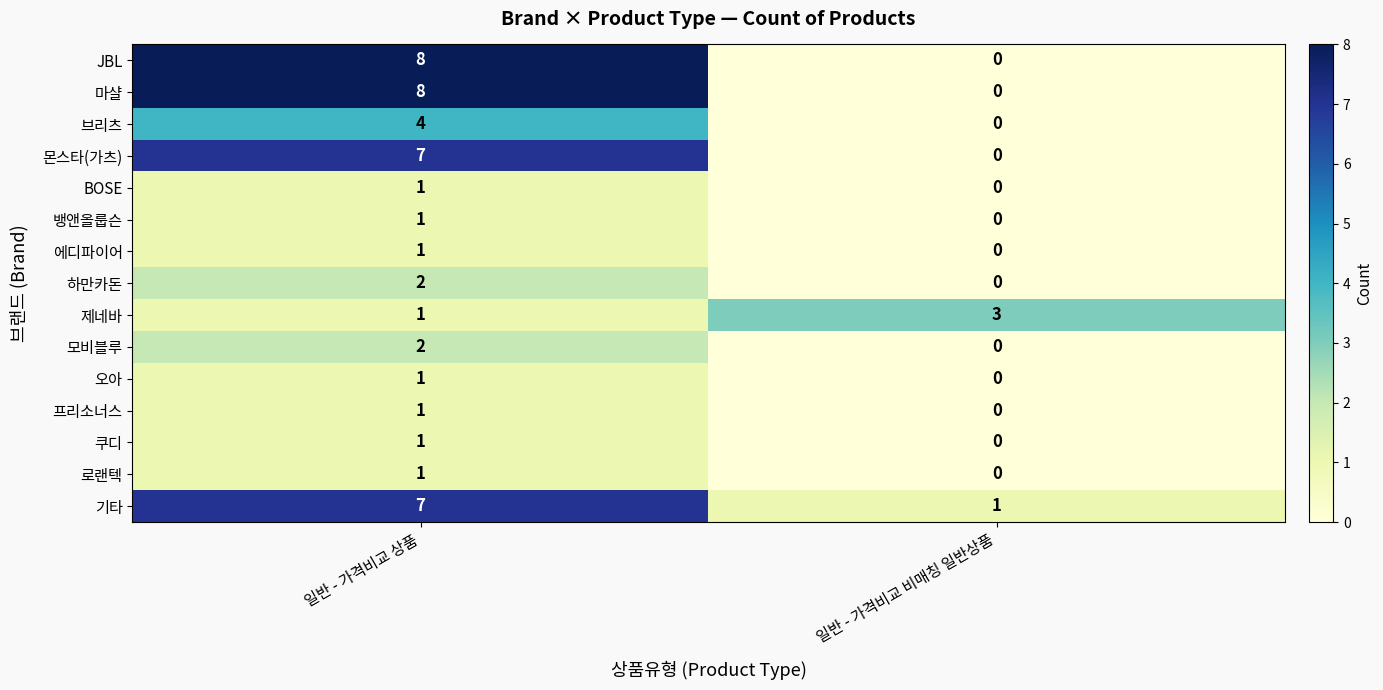

What is the highest value of the 제네바 series?

3